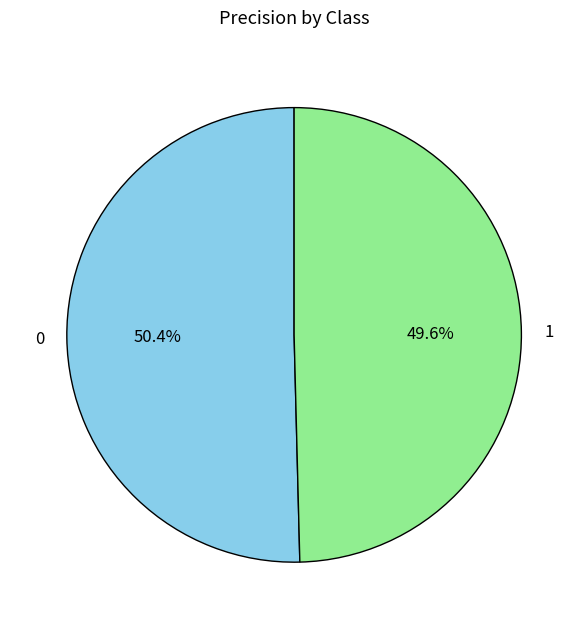

What percentage do 1 and 0 together represent?

100.0%